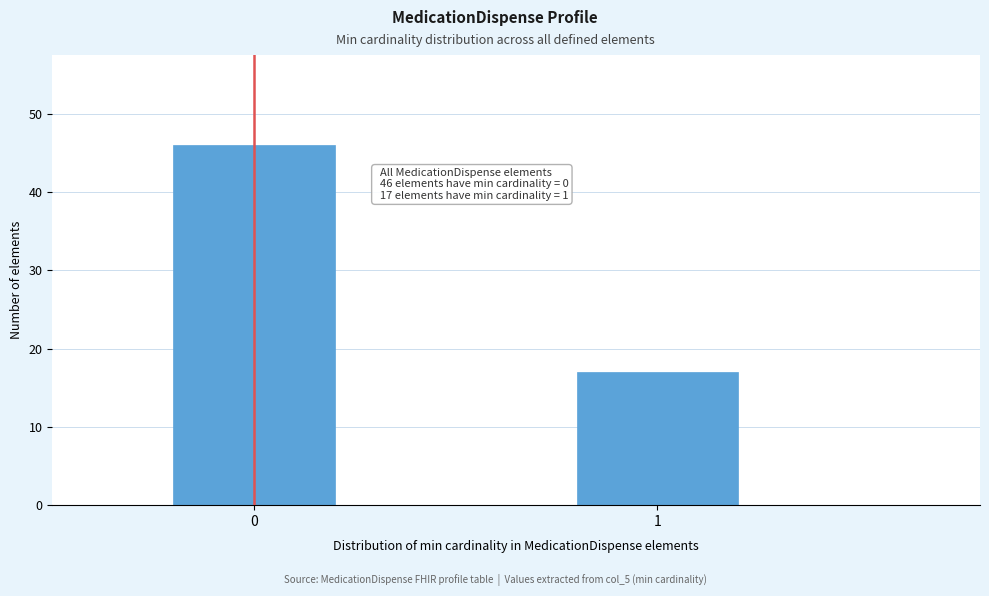

Reading left to right, what are all the values shown in this chart?

0=46	1=17